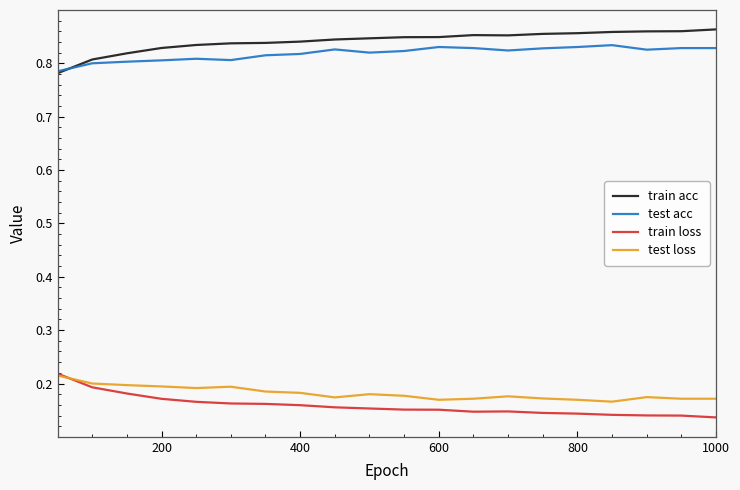

True or false: train loss and test acc intersect in this chart.

False